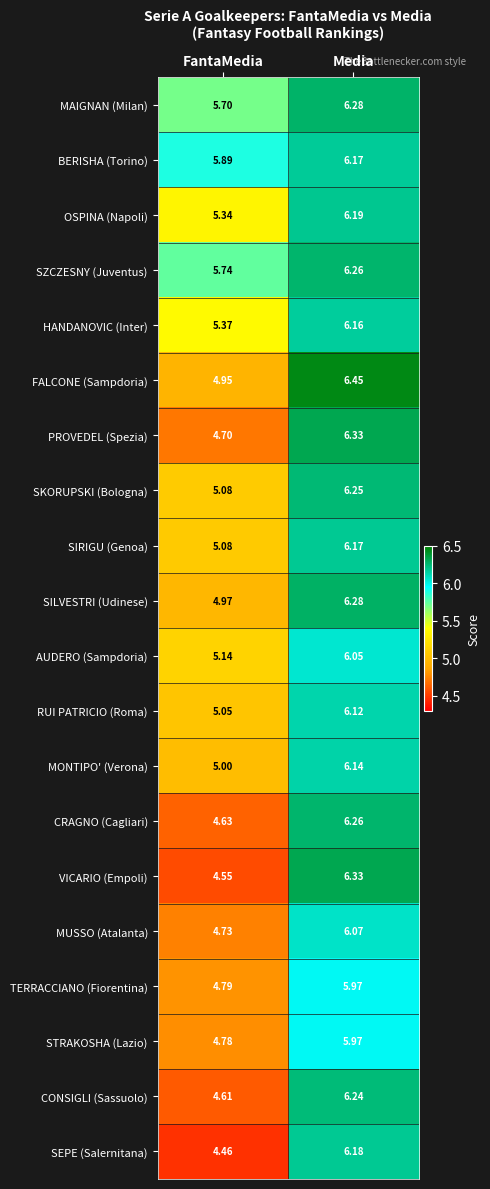

What is the spread (max minus min) of values at Media?

0.5